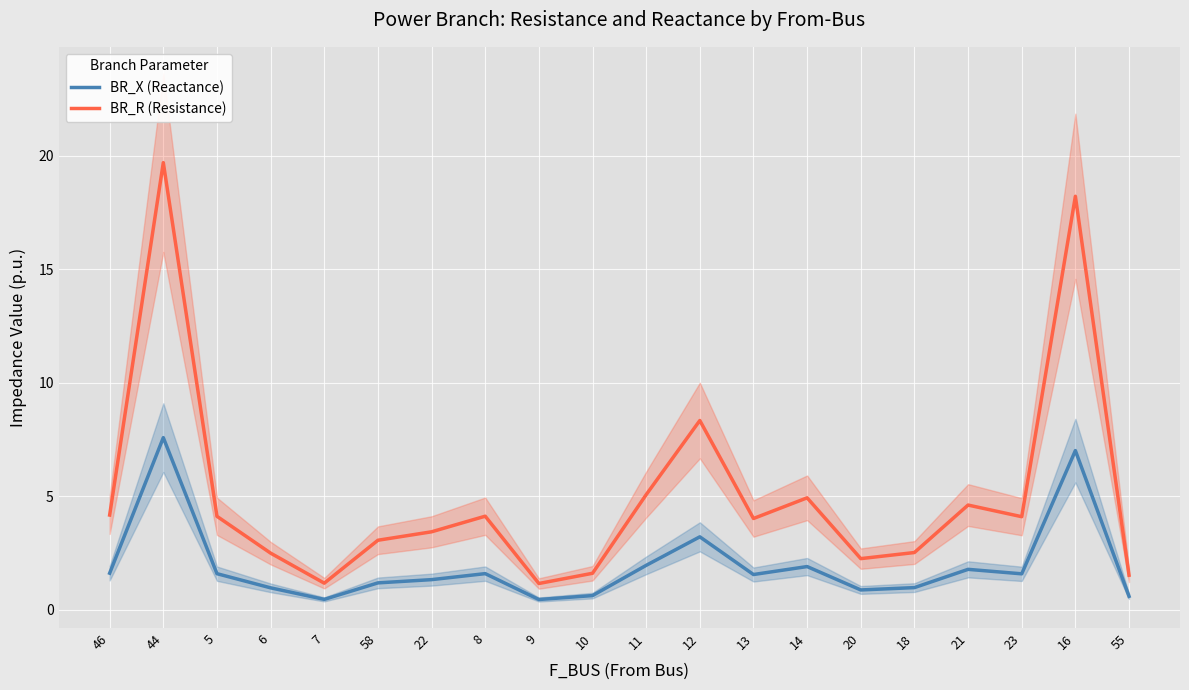

What are all the series names shown in the legend?

BR_X (Reactance), BR_R (Resistance)